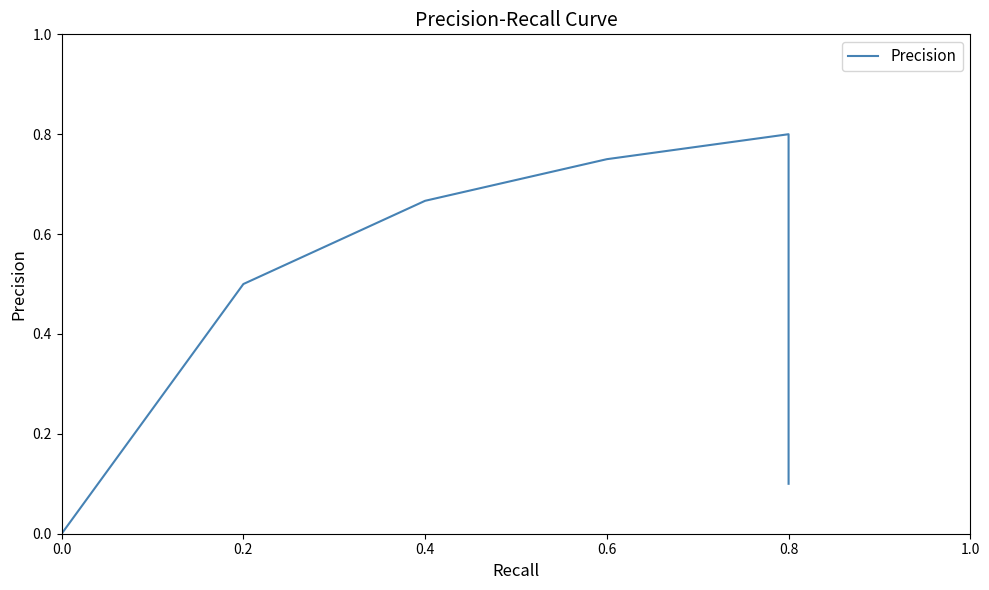

What is the difference between the maximum and minimum values?

0.8